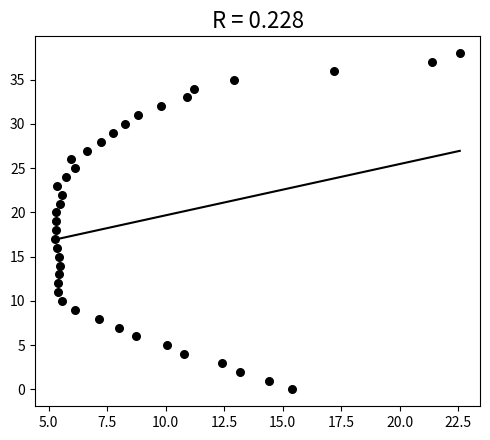

What is the range of Y values (max minus min)?

38